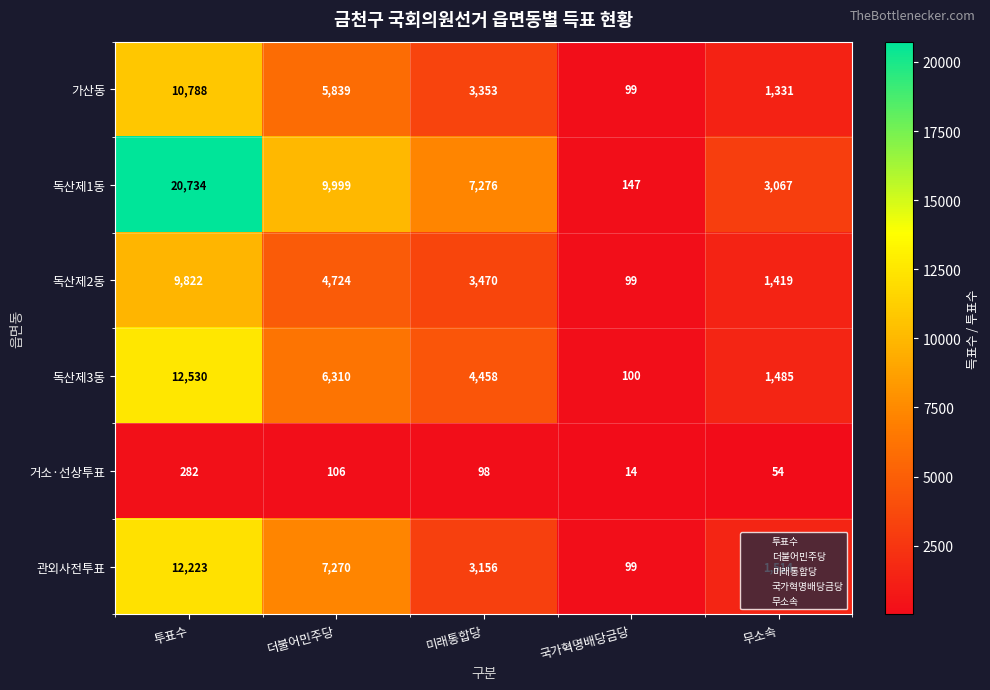

Is it true that 관외사전투표 equals 670 at 무소속?

False